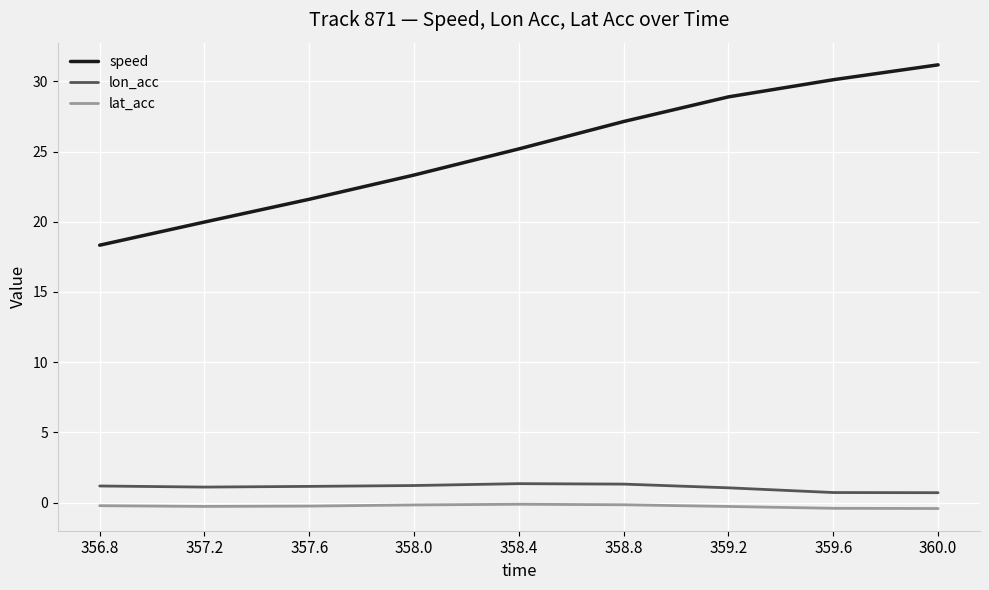

At 359.2, list the series in order from largest to smallest.

speed, lon_acc, lat_acc